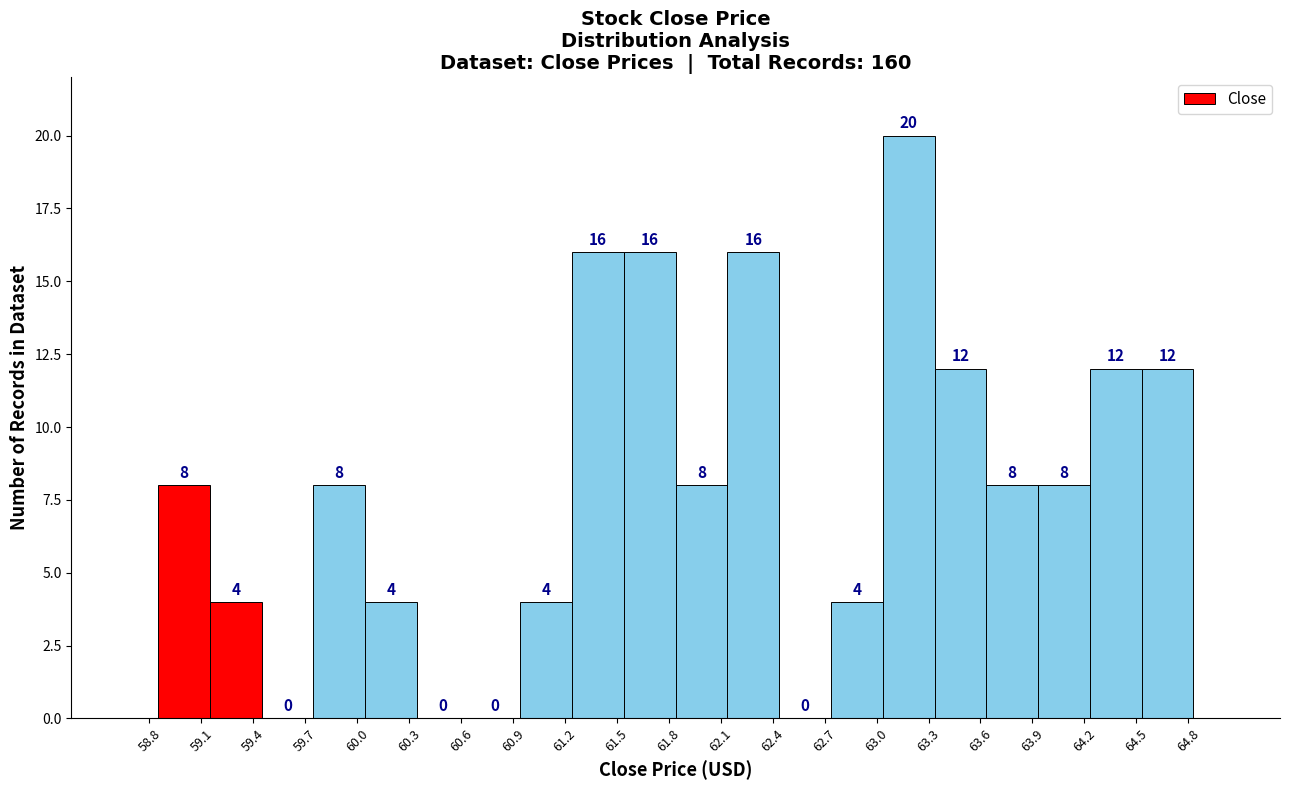

Reading left to right, list every bar in this chart as the range it spans on the x-axis followed by its height. The bar edges are not printed on the chart, so give them approximately, as read against the axis.

58.85 to 59.15: 8
59.15 to 59.45: 4
59.45 to 59.75: 0
59.75 to 60.05: 8
60.05 to 60.35: 4
60.35 to 60.65: 0
60.65 to 60.95: 0
60.95 to 61.25: 4
61.25 to 61.55: 16
61.55 to 61.85: 16
61.85 to 62.15: 8
62.15 to 62.45: 16
62.45 to 62.75: 0
62.75 to 63.05: 4
63.05 to 63.35: 20
63.35 to 63.65: 12
63.65 to 63.95: 8
63.95 to 64.25: 8
64.25 to 64.55: 12
64.55 to 64.85: 12